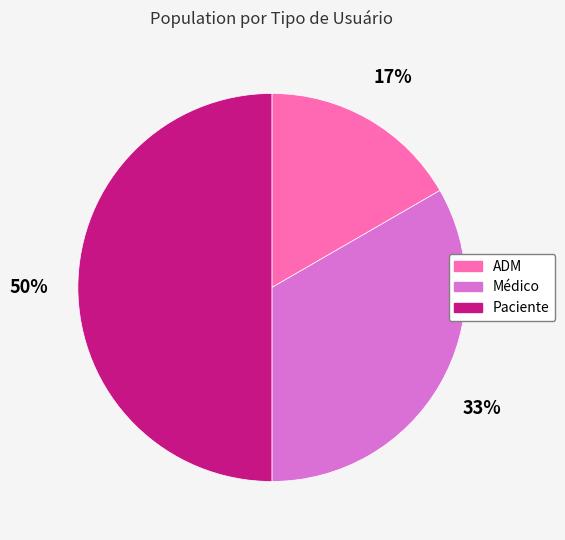

The Médico slice represents 48% of the pie. True or false?

False